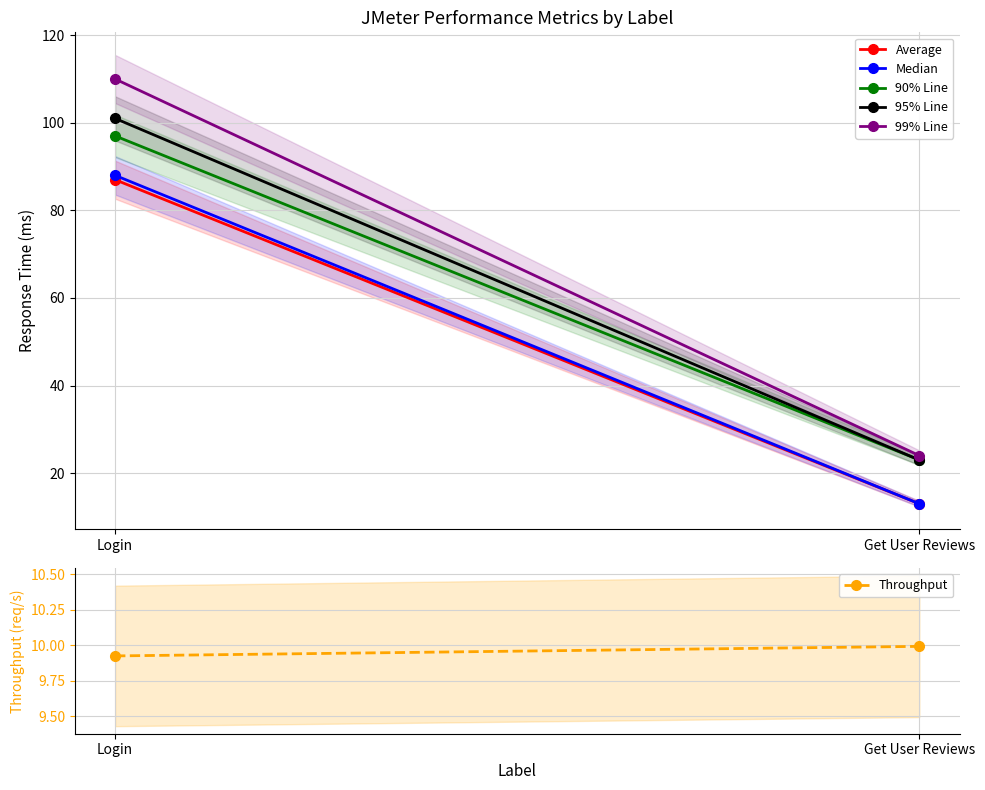

Reading right to left, list all the values displayed in this chart.

Average: Get User Reviews=13.0	Login=87.0
Median: Get User Reviews=13.0	Login=88.0
90% Line: Get User Reviews=23.0	Login=97.0
95% Line: Get User Reviews=23.0	Login=101.0
99% Line: Get User Reviews=24.0	Login=110.0
Throughput: Get User Reviews=10.0	Login=9.9